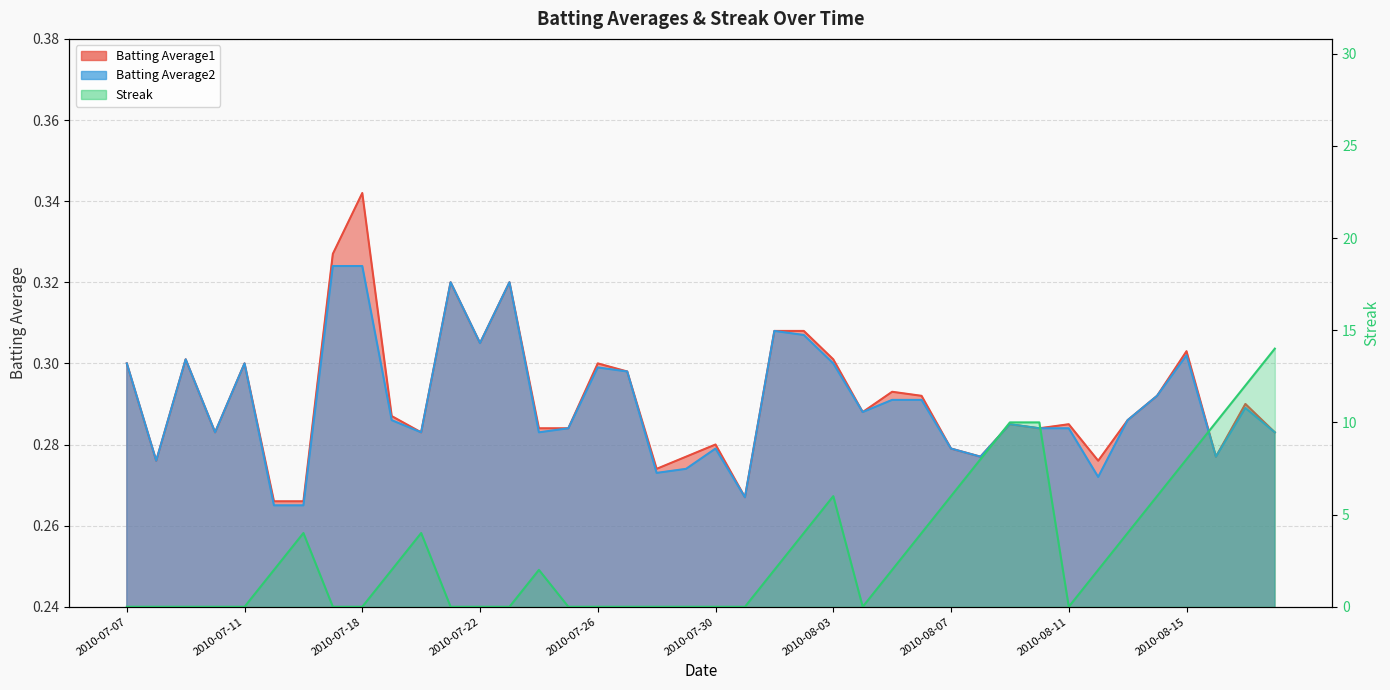

Count the number of data series in this chart.

3